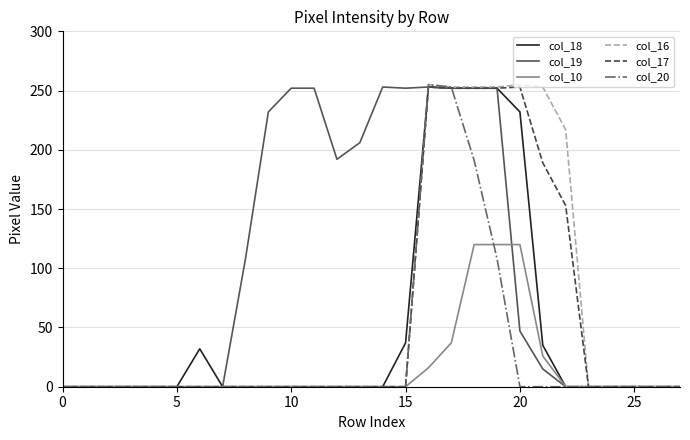

Which series has the largest total across all categories?

col_19